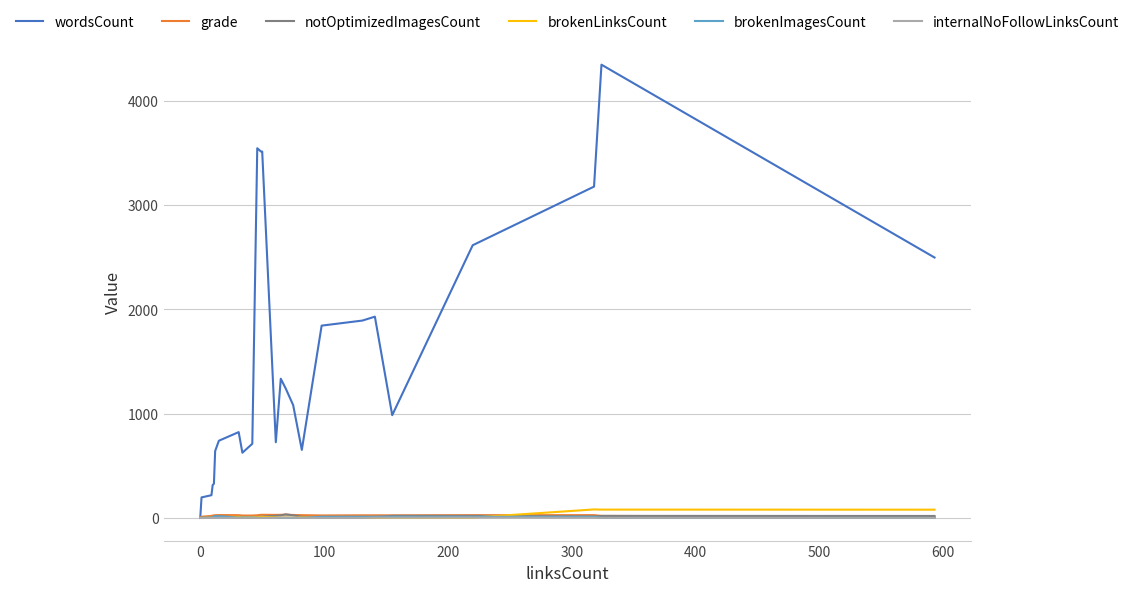

What is the maximum value shown in the chart?

4343.3